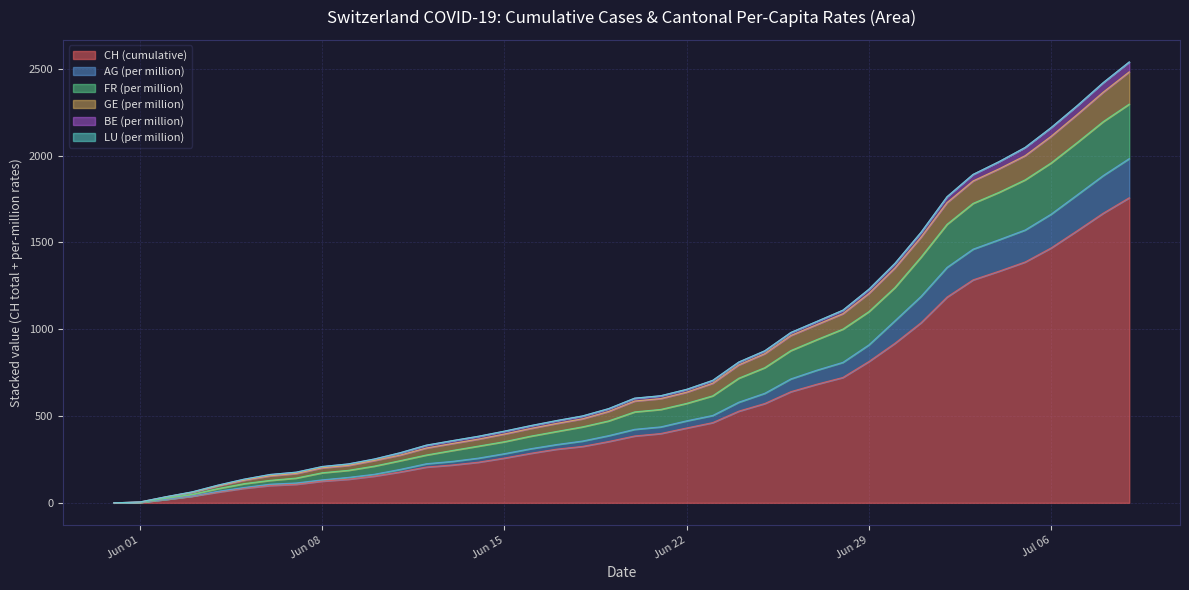

What is the maximum value for CH (cumulative)?

1757.0